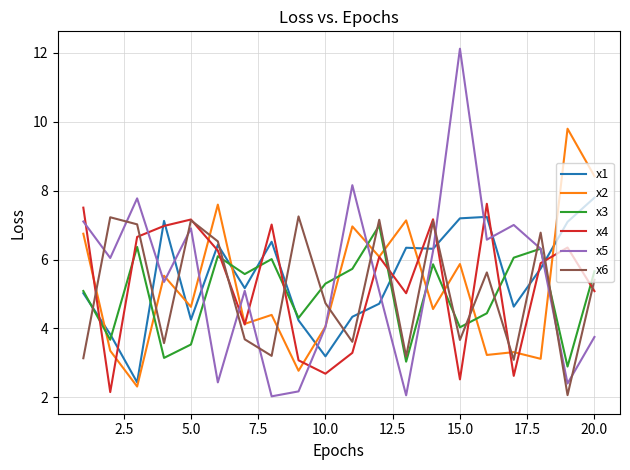

Which series has the largest range (max minus min)?

x5